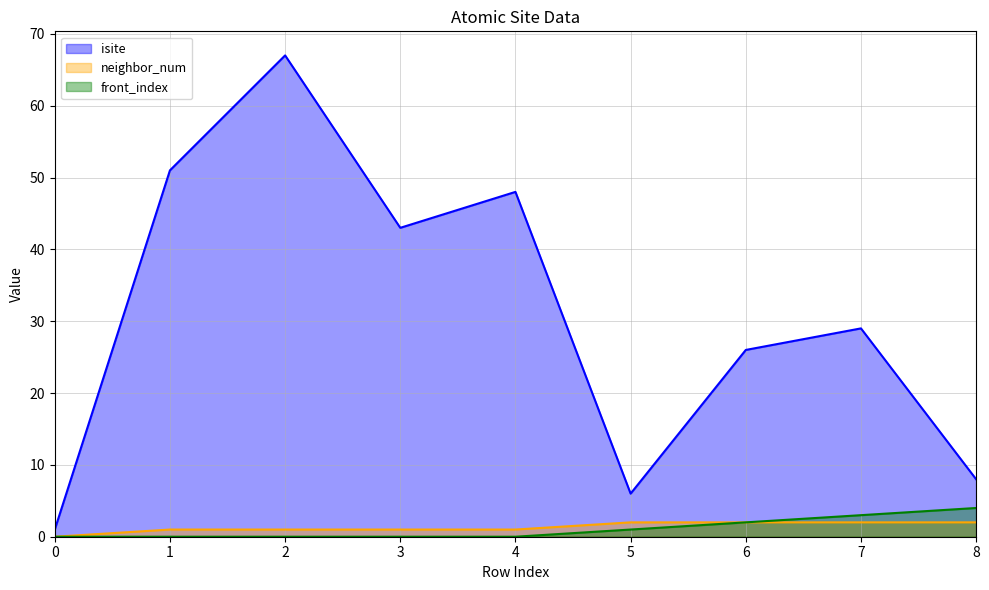

What is the maximum value shown in the chart?

67